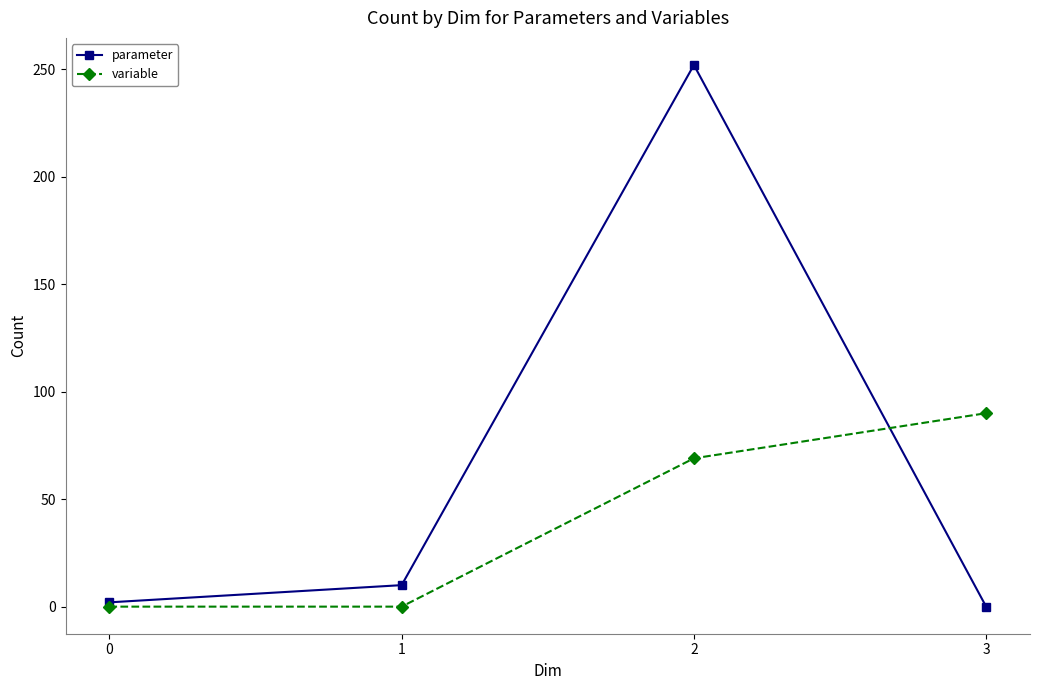

Which series has the largest range (max minus min)?

parameter